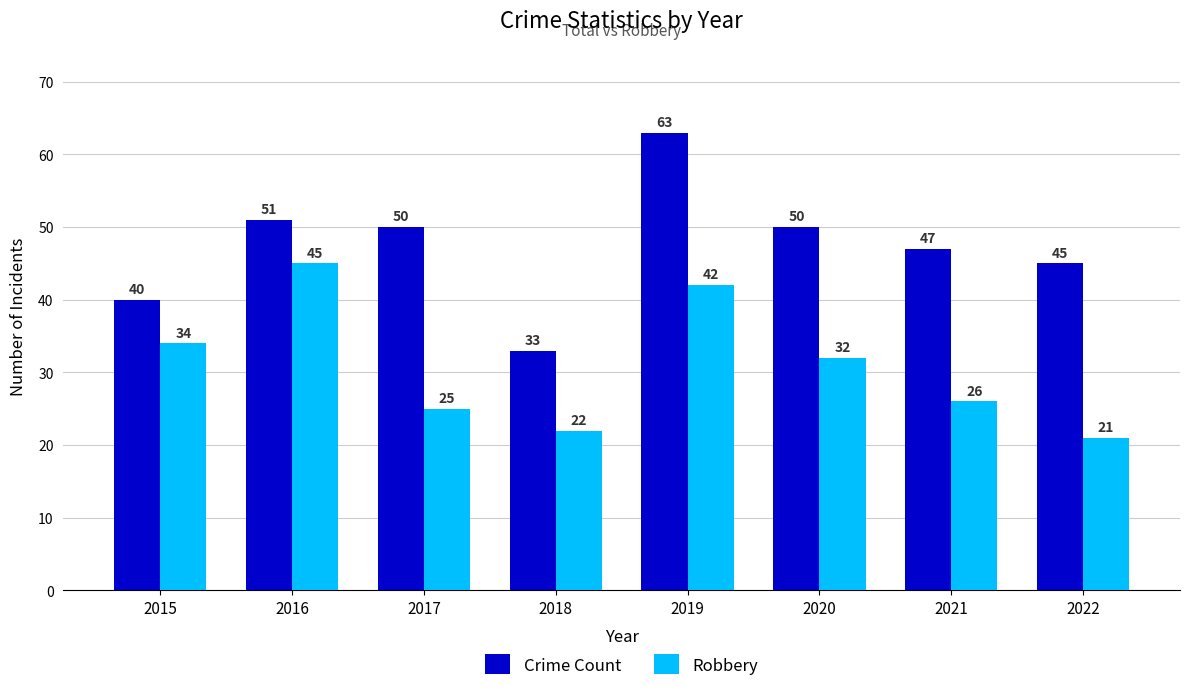

Which series has the widest spread of values?

Crime Count